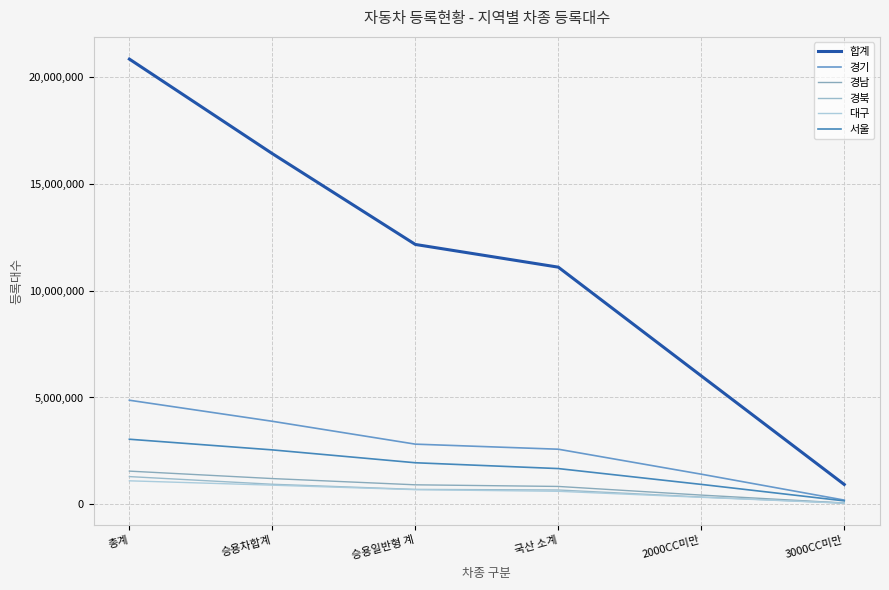

Count the 대구 values in the range 328784 to 896762.

4